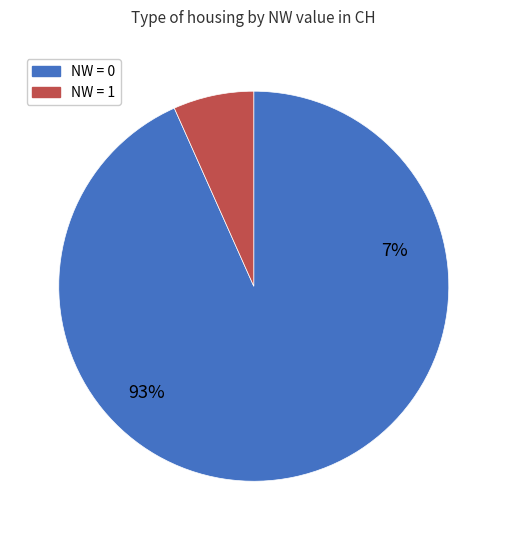

Is it true that NW = 0 is 69% of the pie?

False